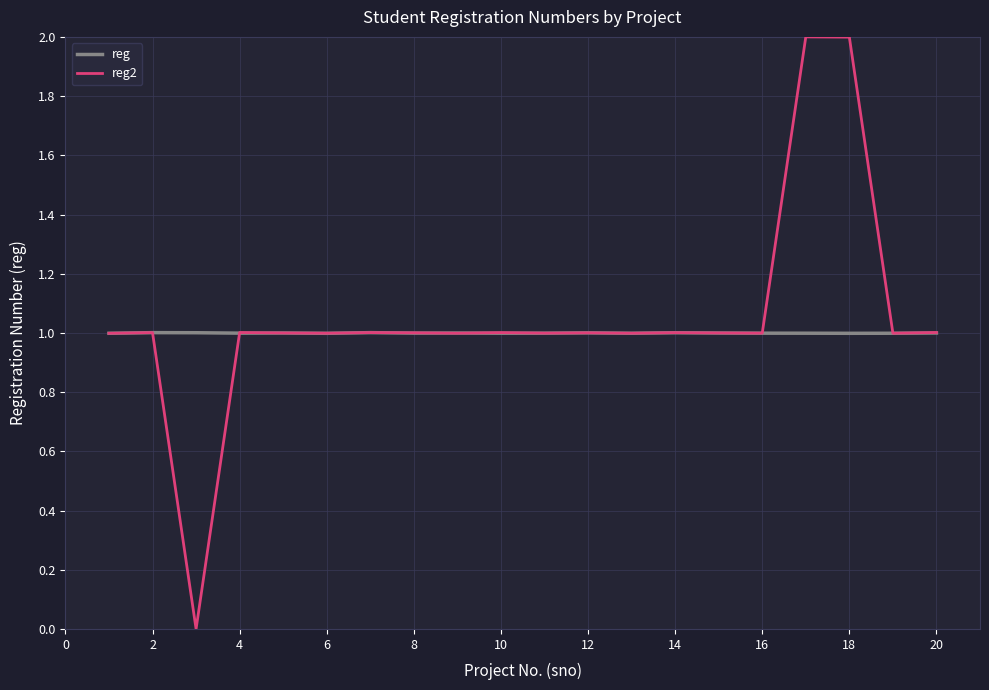

Which series has the widest spread of values?

reg2